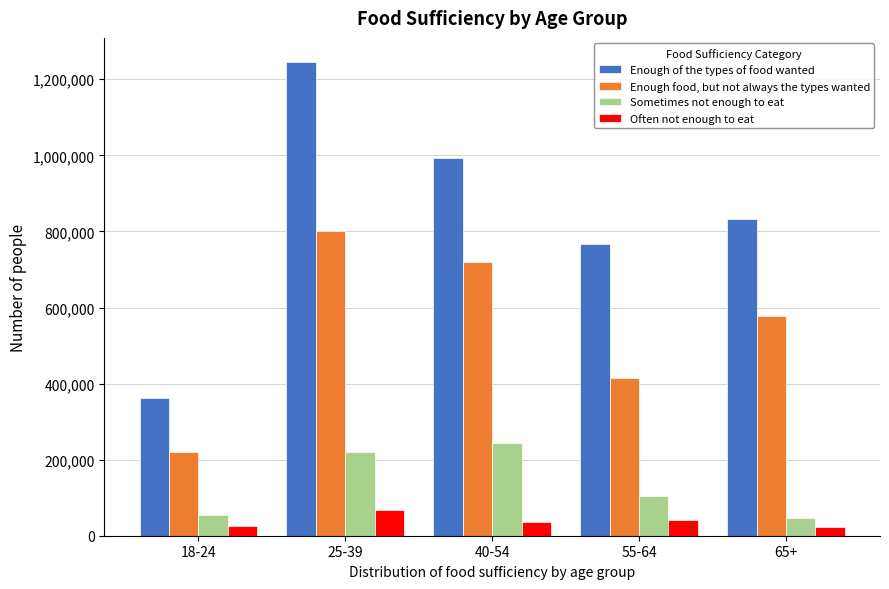

The value of Enough food, but not always the types wanted at 25-39 is 1110434. True or false?

False